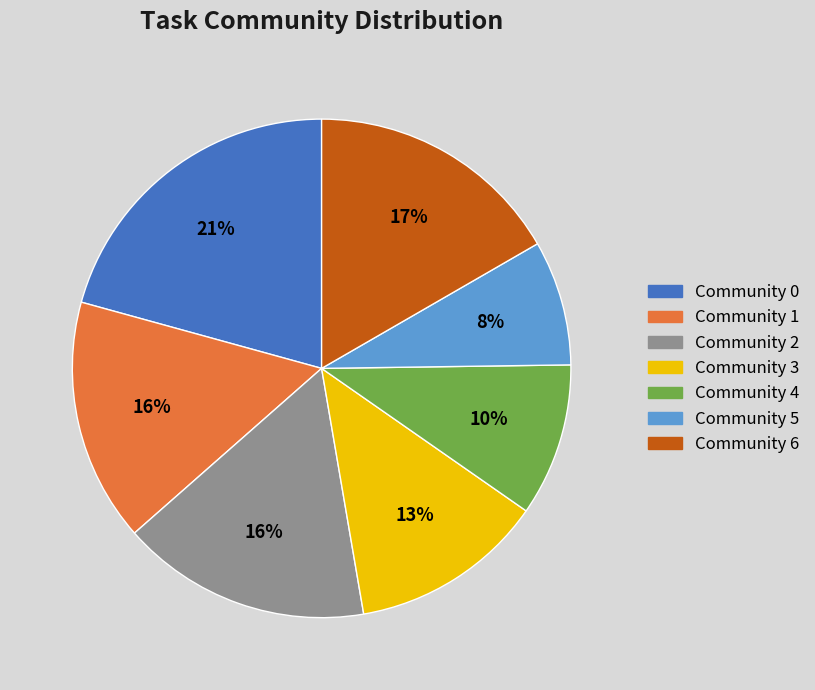

Combined, do Community 5 and Community 3 account for over 50%?

No